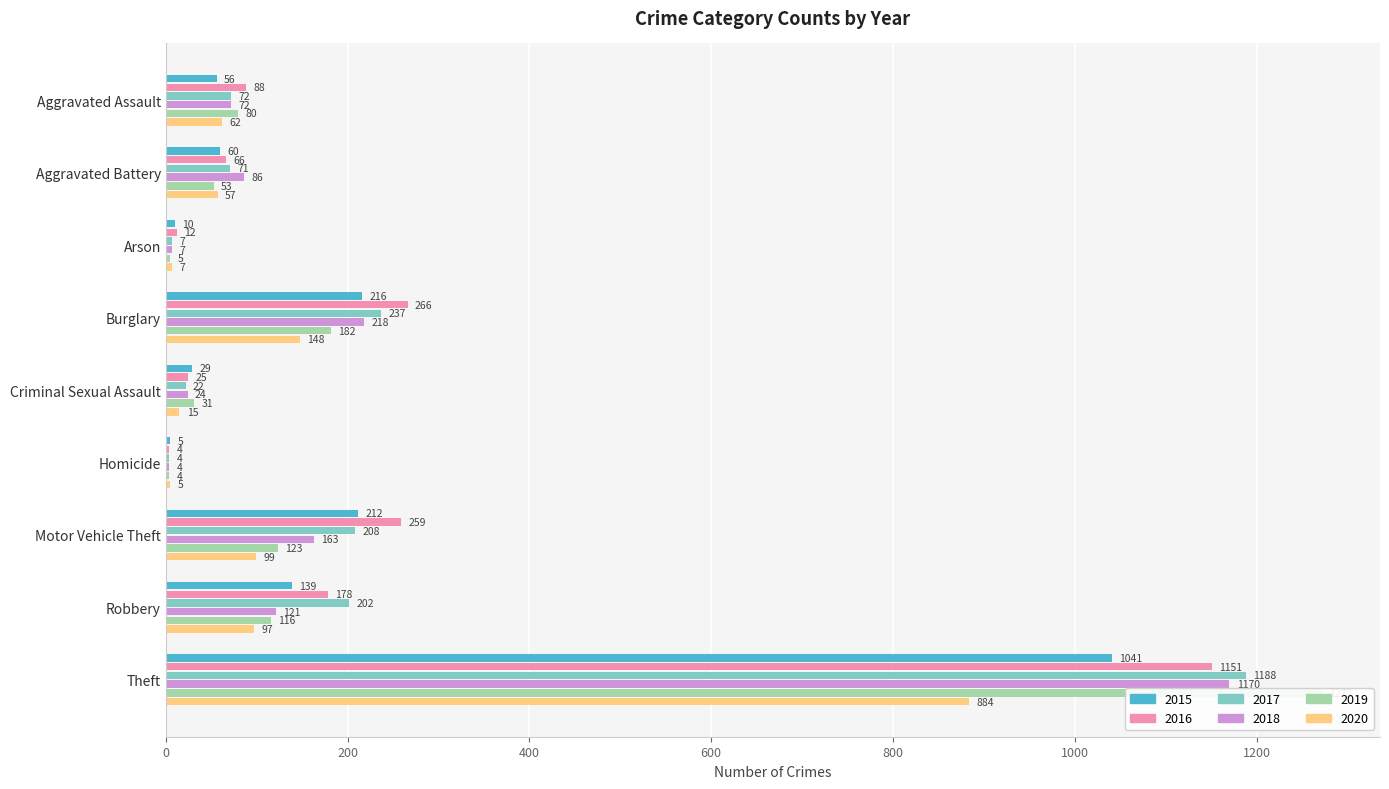

What is the difference between the 2018 values at Homicide and Robbery?

117